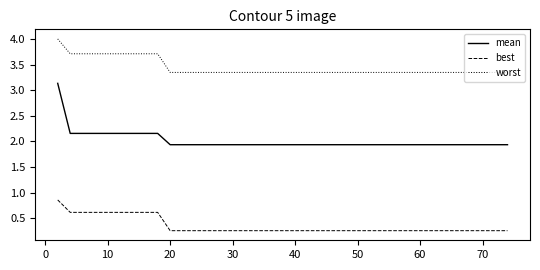

What is the difference between the maximum and minimum values in the mean series?

1.2